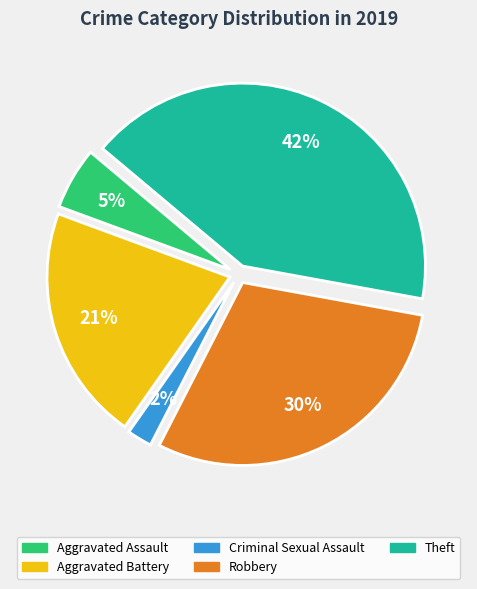

What is the largest slice in the pie chart?

Theft